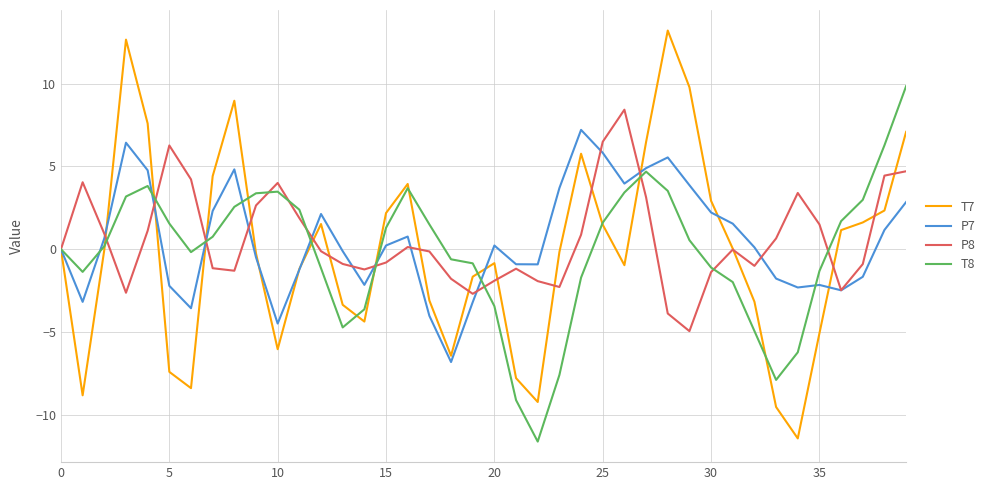

Rank the series by their maximum value, from lowest to highest.

P7, P8, T8, T7